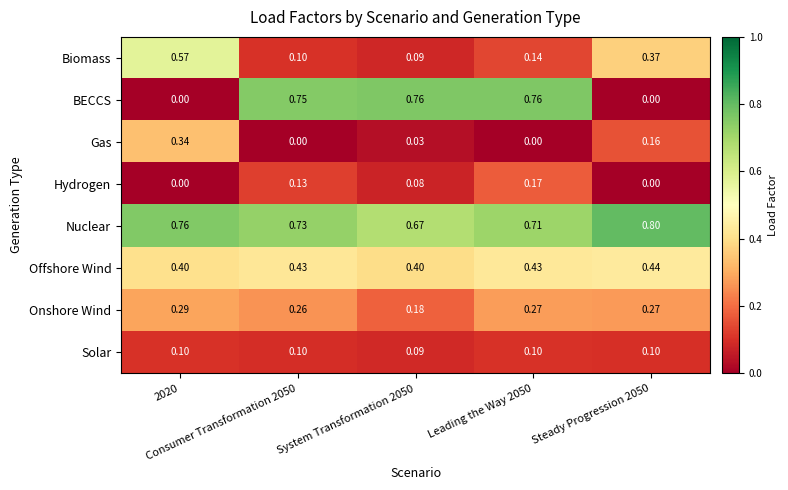

Which series has the largest total across all categories?

Nuclear